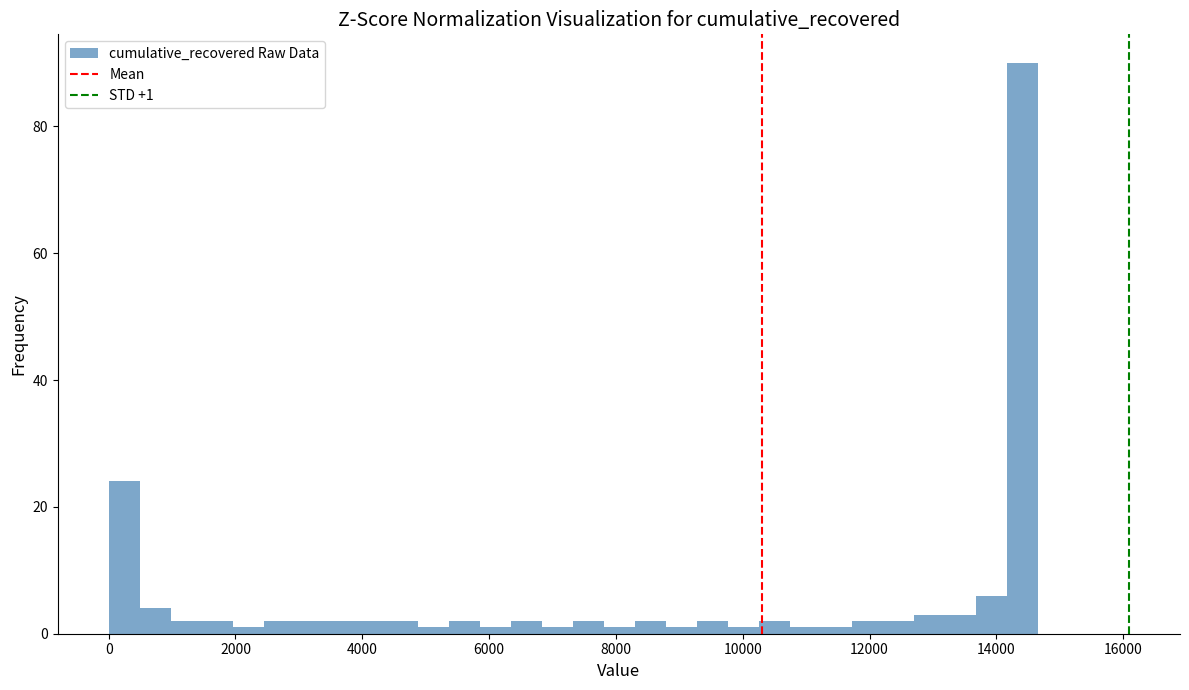

Read against the x-axis, roughly where is the centre of the tallest bar?

14400